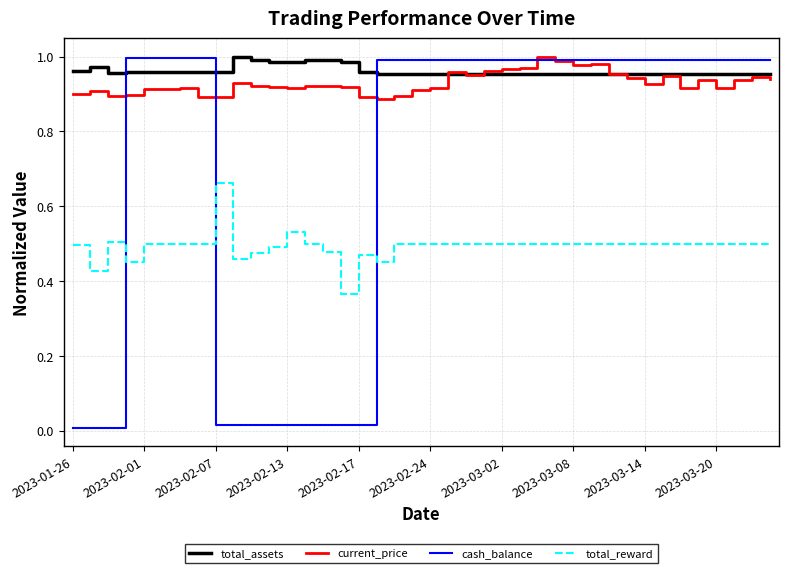

True or false: current_price and total_reward intersect in this chart.

False